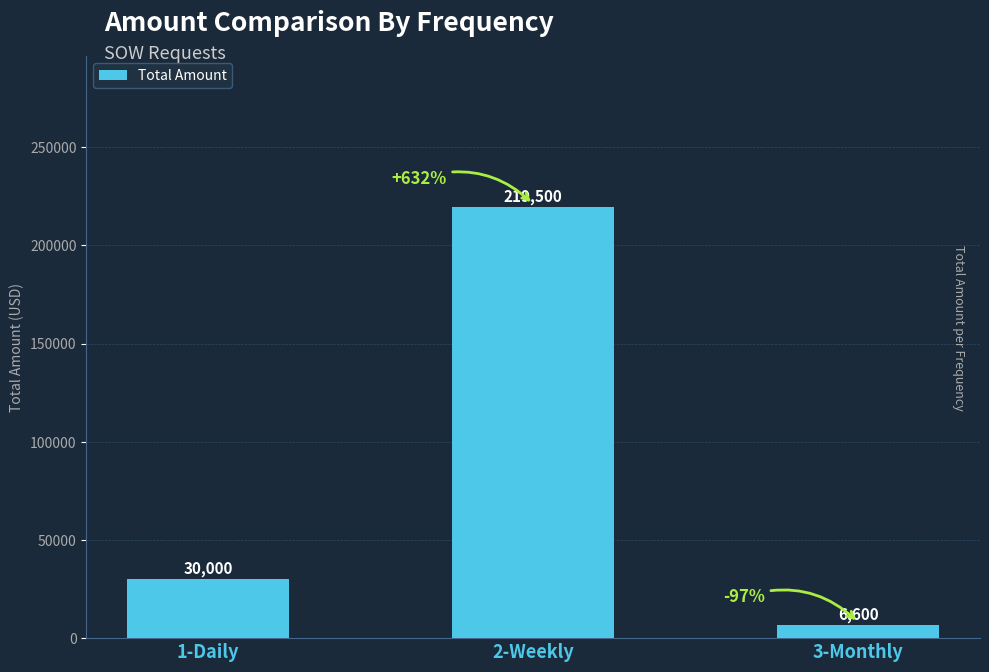

Reading left to right, extract all data points from this chart.

1-Daily=30000	2-Weekly=219500	3-Monthly=6600